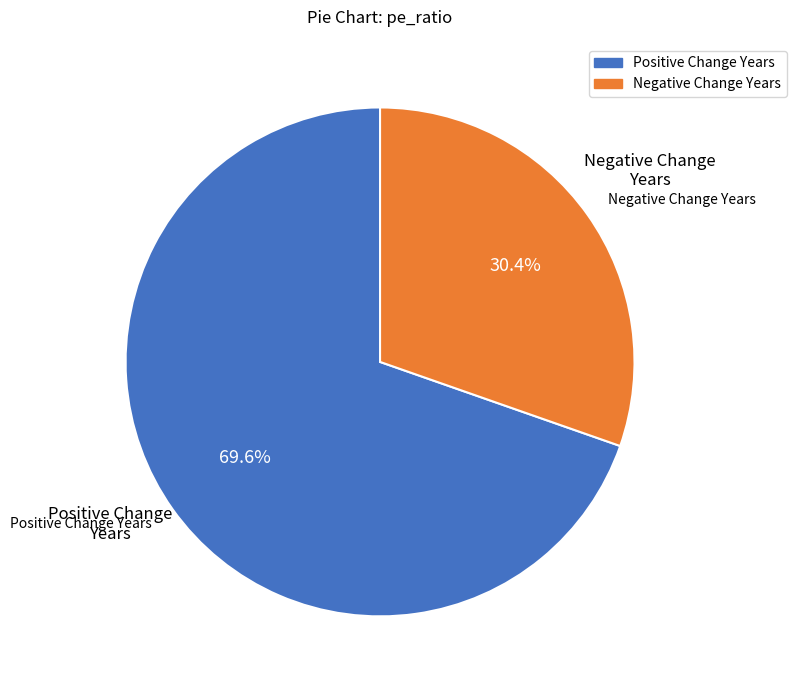

Is there a majority slice in this chart?

No